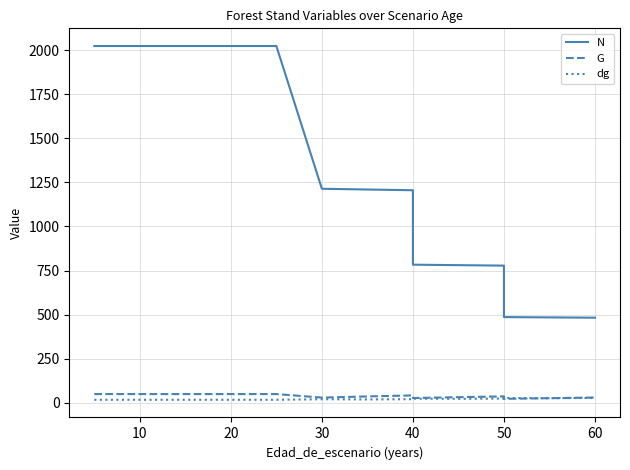

Reading right to left, what are all the values shown in this chart?

N: 483.0	484.7	486.4	778.2	780.9	783.6	1205.5	1209.6	1213.8	2023.0	2023.0	2023.0	2023.0	2023.0	2023.0	2023.0
G: 30.3	26.8	23.1	36.9	32.4	27.6	42.4	36.6	30.0	50.1	50.1	50.1	50.1	50.1	50.1	50.1
dg: 28.3	26.5	27.9	24.6	23.0	24.0	21.2	19.6	20.8	17.8	17.8	17.8	17.8	17.8	17.8	17.8